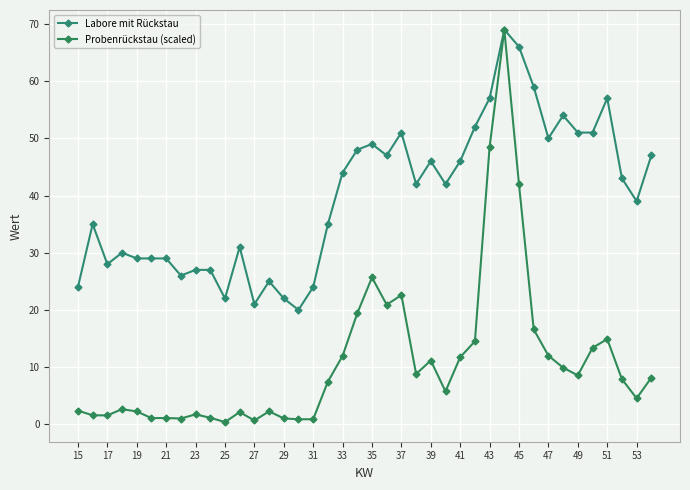

Reading left to right, what are all the values shown in this chart?

Labore mit Rückstau: 24.0	35.0	28.0	30.0	29.0	29.0	29.0	26.0	27.0	27.0	22.0	31.0	21.0	25.0	22.0	20.0	24.0	35.0	44.0	48.0	49.0	47.0	51.0	42.0	46.0	42.0	46.0	52.0	57.0	69.0	66.0	59.0	50.0	54.0	51.0	51.0	57.0	43.0	39.0	47.0
Probenrückstau (scaled): 2.4	1.6	1.6	2.6	2.2	1.1	1.1	1.0	1.7	1.1	0.4	2.1	0.7	2.3	1.0	0.9	0.9	7.5	12.0	19.4	25.7	20.9	22.6	8.8	11.1	5.8	11.7	14.5	48.5	69.0	41.9	16.6	12.0	9.9	8.6	13.4	14.9	7.9	4.5	8.2